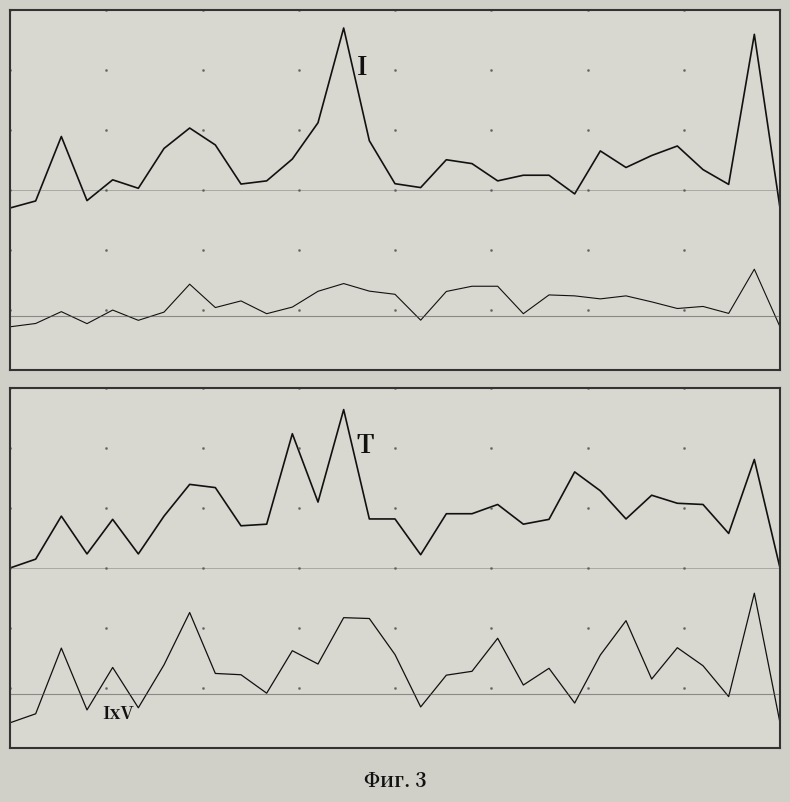

Reading left to right, what are all the values shown in this chart?

pi10: 0.4	0.5	0.6	0.5	0.5	0.5	0.6	0.7	0.6	0.5	0.5	0.6	0.7	0.9	0.6	0.5	0.5	0.6	0.6	0.5	0.5	0.5	0.5	0.6	0.6	0.6	0.6	0.6	0.5	0.9	0.4
pi25: 0.1	0.1	0.2	0.1	0.2	0.1	0.2	0.2	0.2	0.2	0.2	0.2	0.2	0.2	0.2	0.2	0.1	0.2	0.2	0.2	0.2	0.2	0.2	0.2	0.2	0.2	0.2	0.2	0.2	0.3	0.1
pi27: 0.5	0.5	0.6	0.5	0.6	0.5	0.6	0.7	0.7	0.6	0.6	0.9	0.7	0.9	0.6	0.6	0.5	0.7	0.7	0.7	0.6	0.6	0.8	0.7	0.6	0.7	0.7	0.7	0.6	0.8	0.5
pi48: 0.1	0.1	0.3	0.1	0.2	0.1	0.2	0.4	0.2	0.2	0.2	0.3	0.2	0.4	0.4	0.3	0.1	0.2	0.2	0.3	0.2	0.2	0.1	0.3	0.4	0.2	0.3	0.2	0.1	0.4	0.1